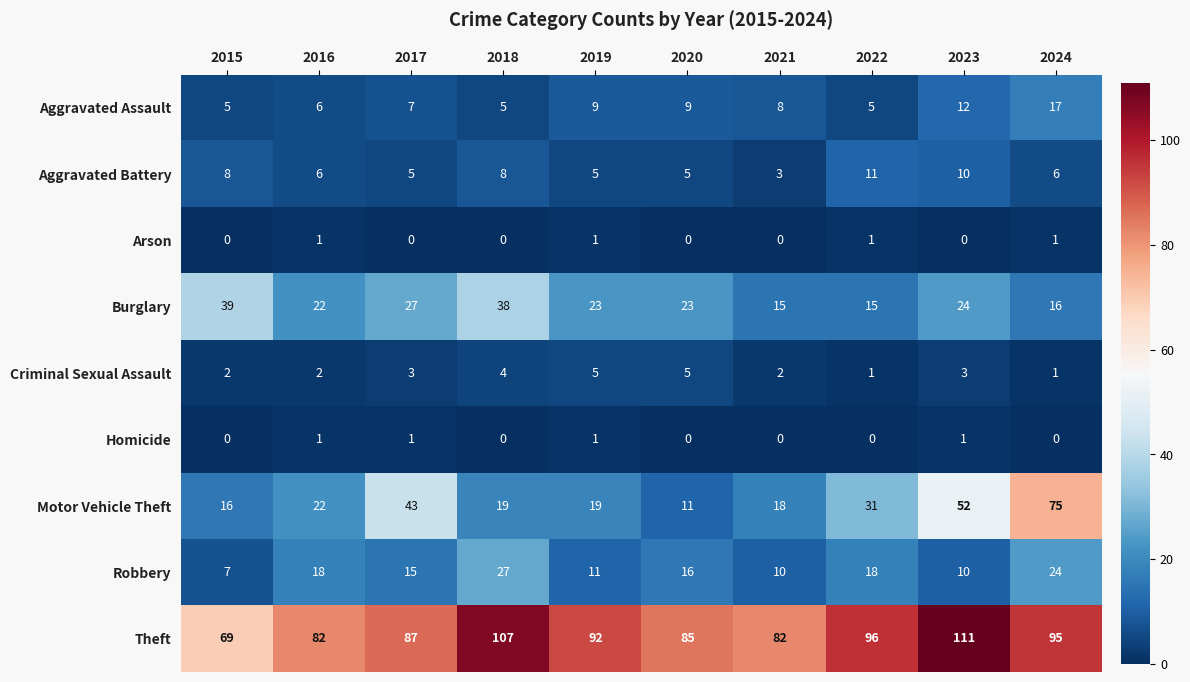

Count the Arson values in the range 0 to 1.

10